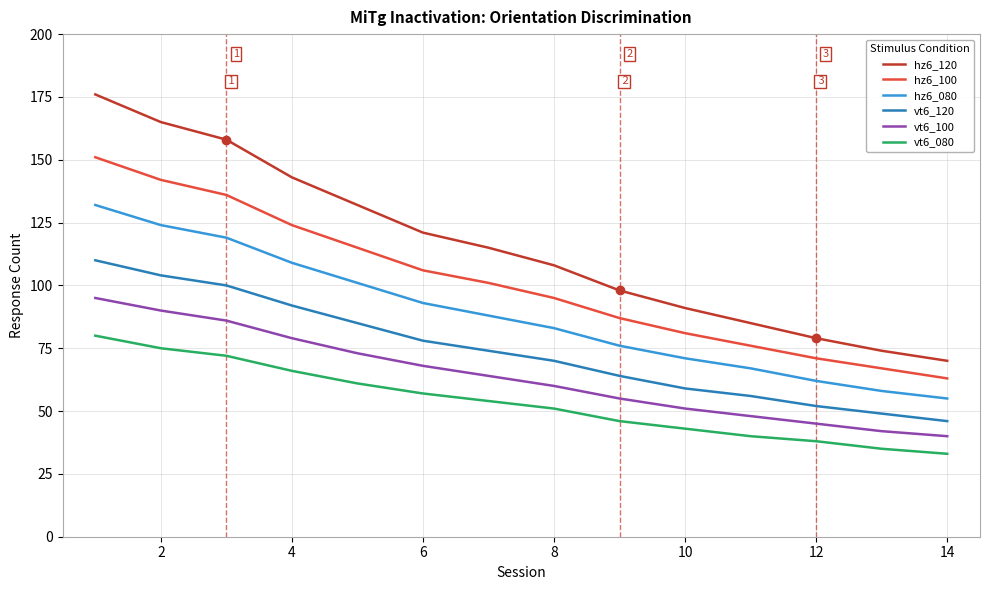

How many distinct data groups are displayed?

6